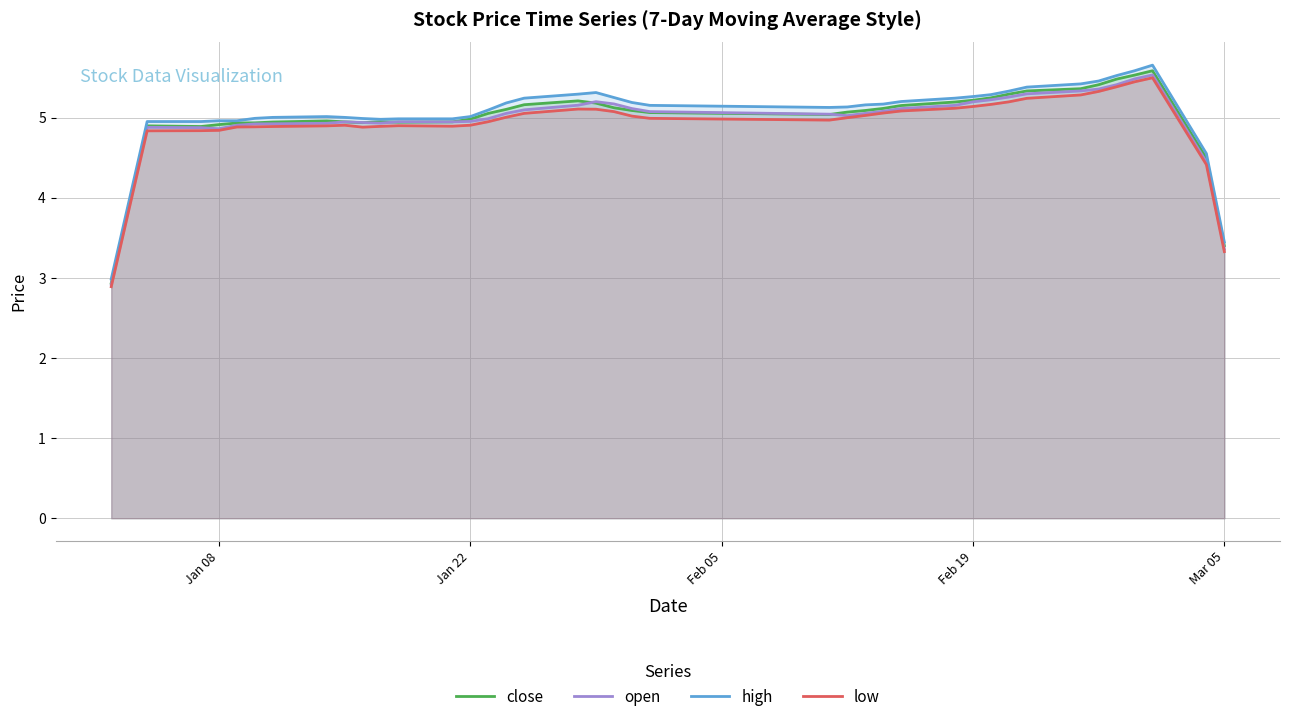

True or false: open and high cross at least once.

False